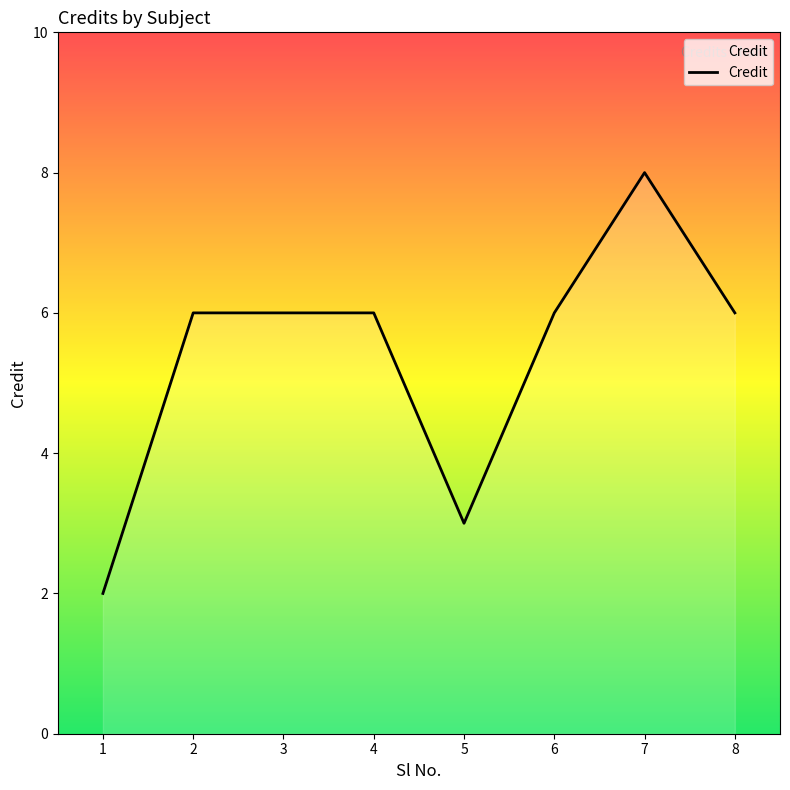

Approximately how many times larger is the value at 4 compared to 8?

1.0